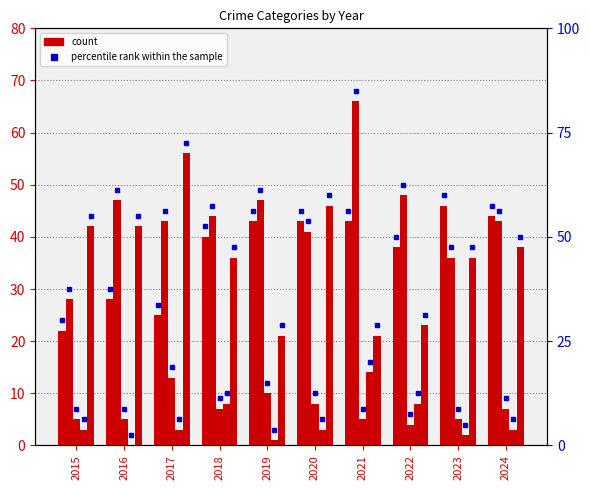

Which series has the largest range (max minus min)?

Aggravated Battery